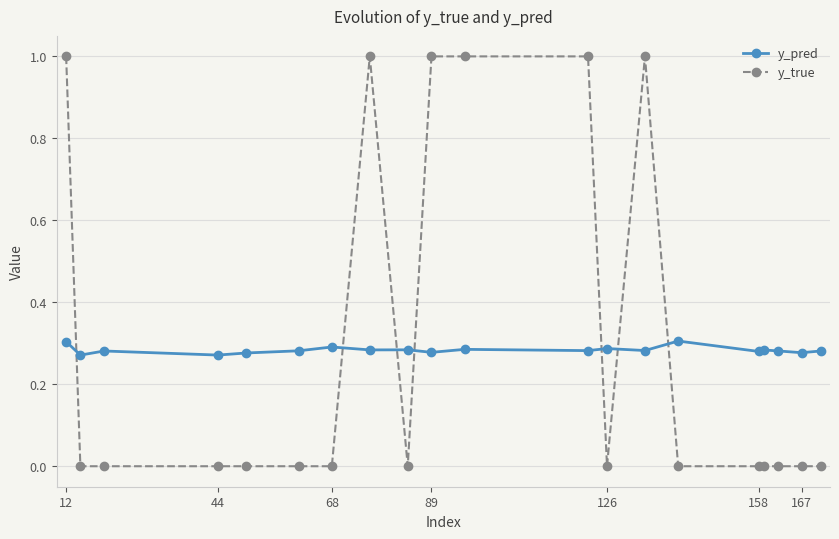

What is the sum of all y_pred values?

5.7